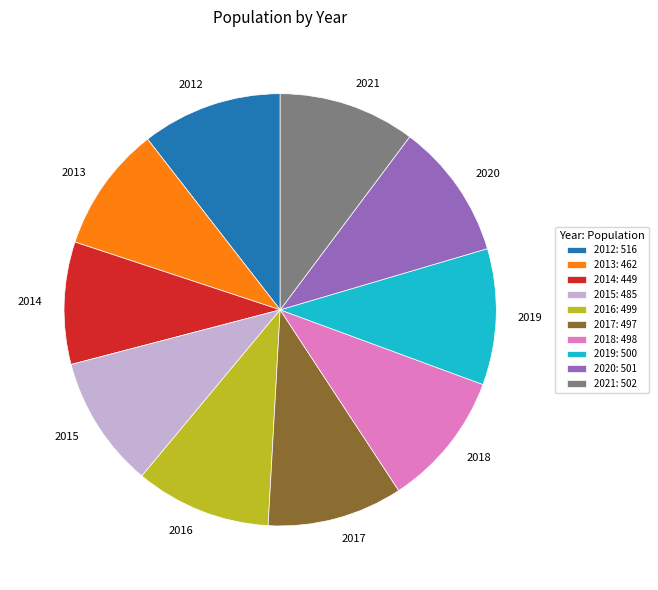

Is 2021 the majority of the pie?

No